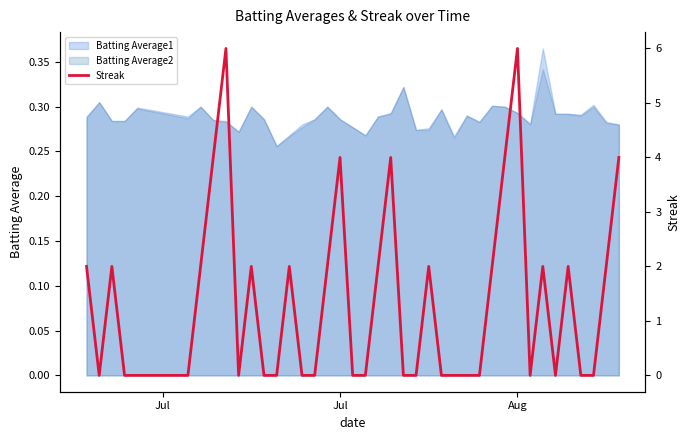

Is it true that the value at 32 is 3?

False